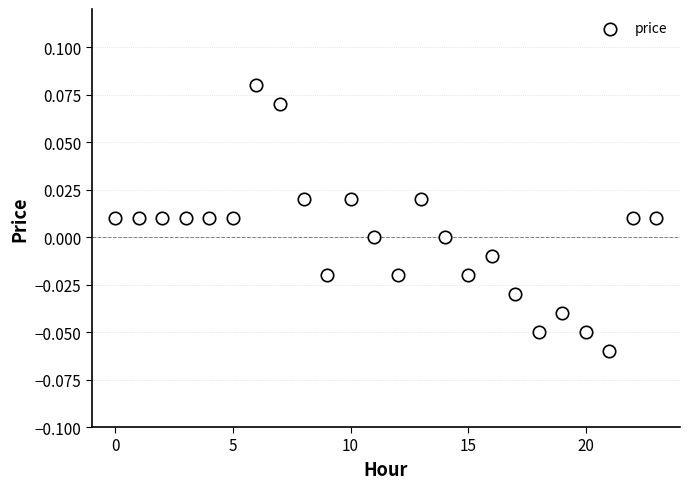

Count the number of points in this scatter plot.

24